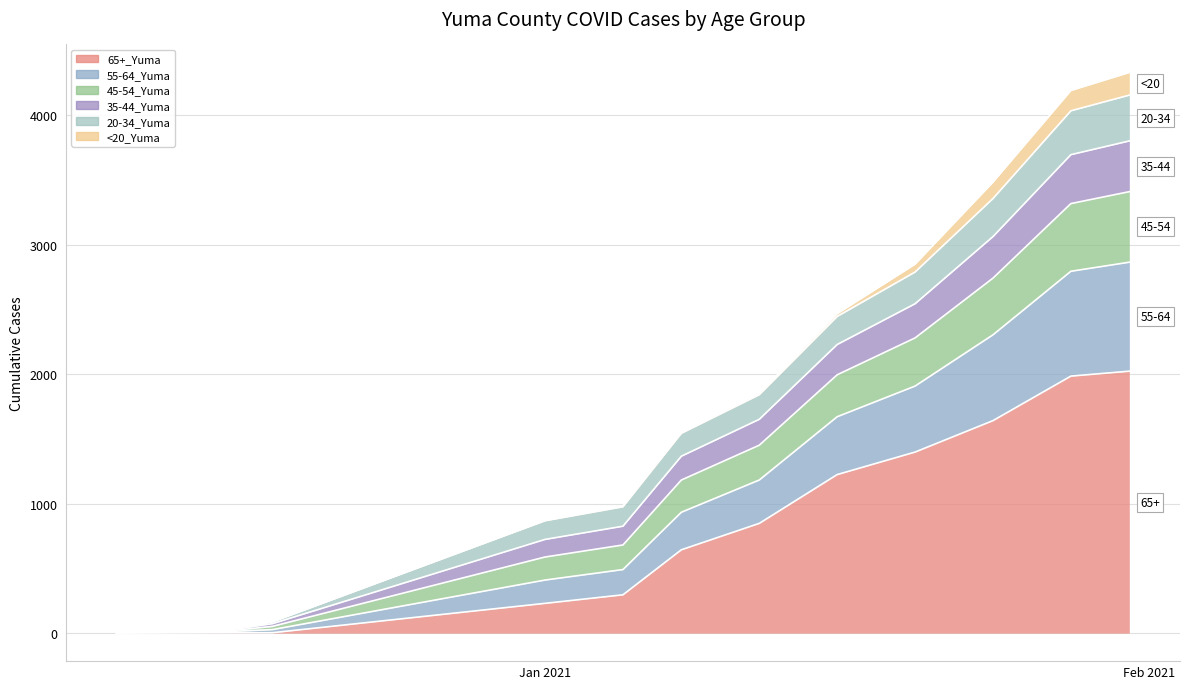

True or false: 65+_Yuma and 55-64_Yuma intersect in this chart.

False